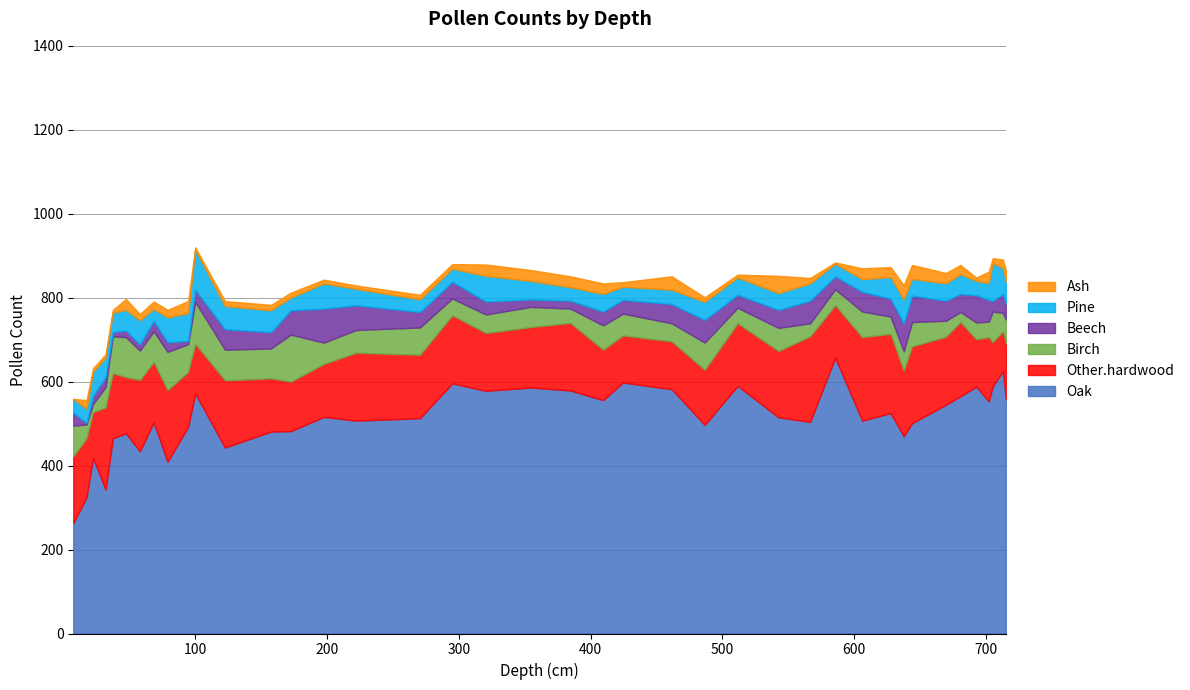

Reading left to right, extract all data points from this chart.

Oak: 263	324	418	343	465	477	434	503	409	492	572	443	481	482	516	507	513	596	578	586	579	556	598	582	497	590	515	504	657	507	525	470	501	545	565	588	553	589	625	558
Other.hardwood: 159	141	109	196	155	134	170	144	171	131	118	160	127	118	126	162	151	162	138	144	161	120	112	114	131	149	158	204	125	199	189	156	183	162	177	113	153	105	95	133
Birch: 73	33	20	48	88	95	70	73	91	66	100	73	71	112	51	54	65	40	44	48	34	58	52	43	65	37	55	31	38	61	41	46	58	38	24	40	37	73	44	57
Beech: 31	4	19	24	10	16	15	25	23	8	29	49	39	58	81	59	37	40	31	18	19	33	33	46	54	31	43	54	31	47	43	67	63	48	43	65	52	25	45	38
Pine: 33	33	58	46	46	49	57	28	59	66	95	55	52	30	60	39	30	31	61	44	32	42	31	34	43	41	40	41	30	30	51	57	40	41	47	34	40	91	61	53
Ash: 0	21	8	8	7	26	15	18	18	29	6	12	13	12	9	8	11	11	27	26	26	25	11	32	11	7	41	13	3	26	24	34	33	25	22	8	27	11	21	26